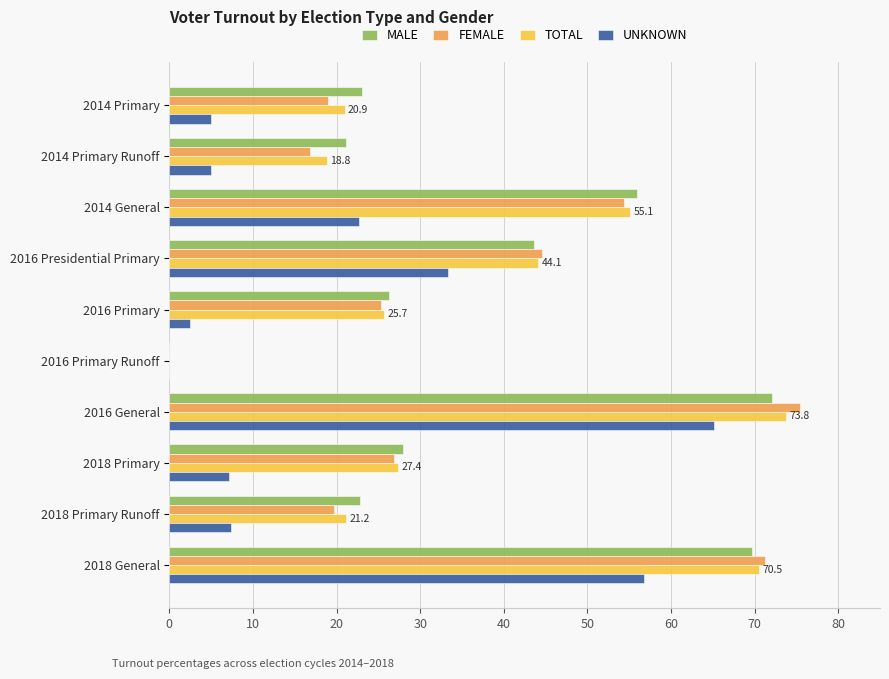

Which category has the highest value in the FEMALE series?

2016 General